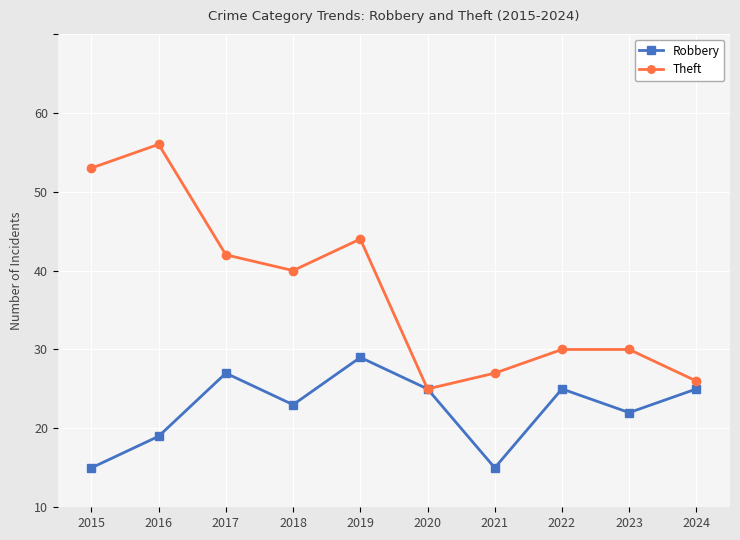

Reading left to right, extract all data points from this chart.

Robbery: 2015=5	2016=9	2017=17	2018=13	2019=19	2020=15	2021=5	2022=15	2023=12	2024=15
Theft: 2015=43	2016=46	2017=32	2018=30	2019=34	2020=15	2021=17	2022=20	2023=20	2024=16